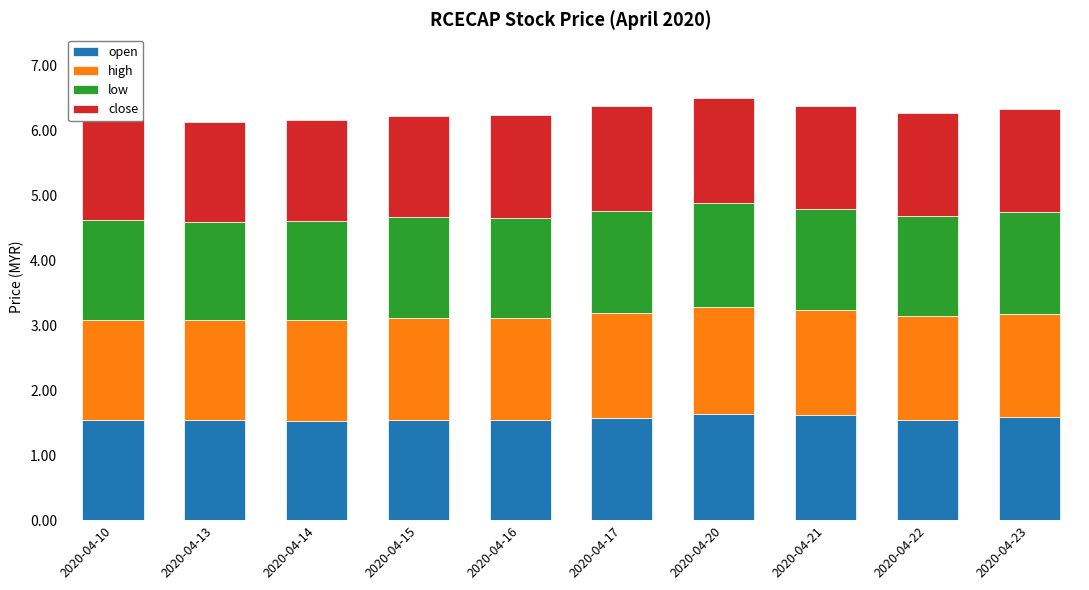

The open series shows 2.6 at 2020-04-20. True or false?

False